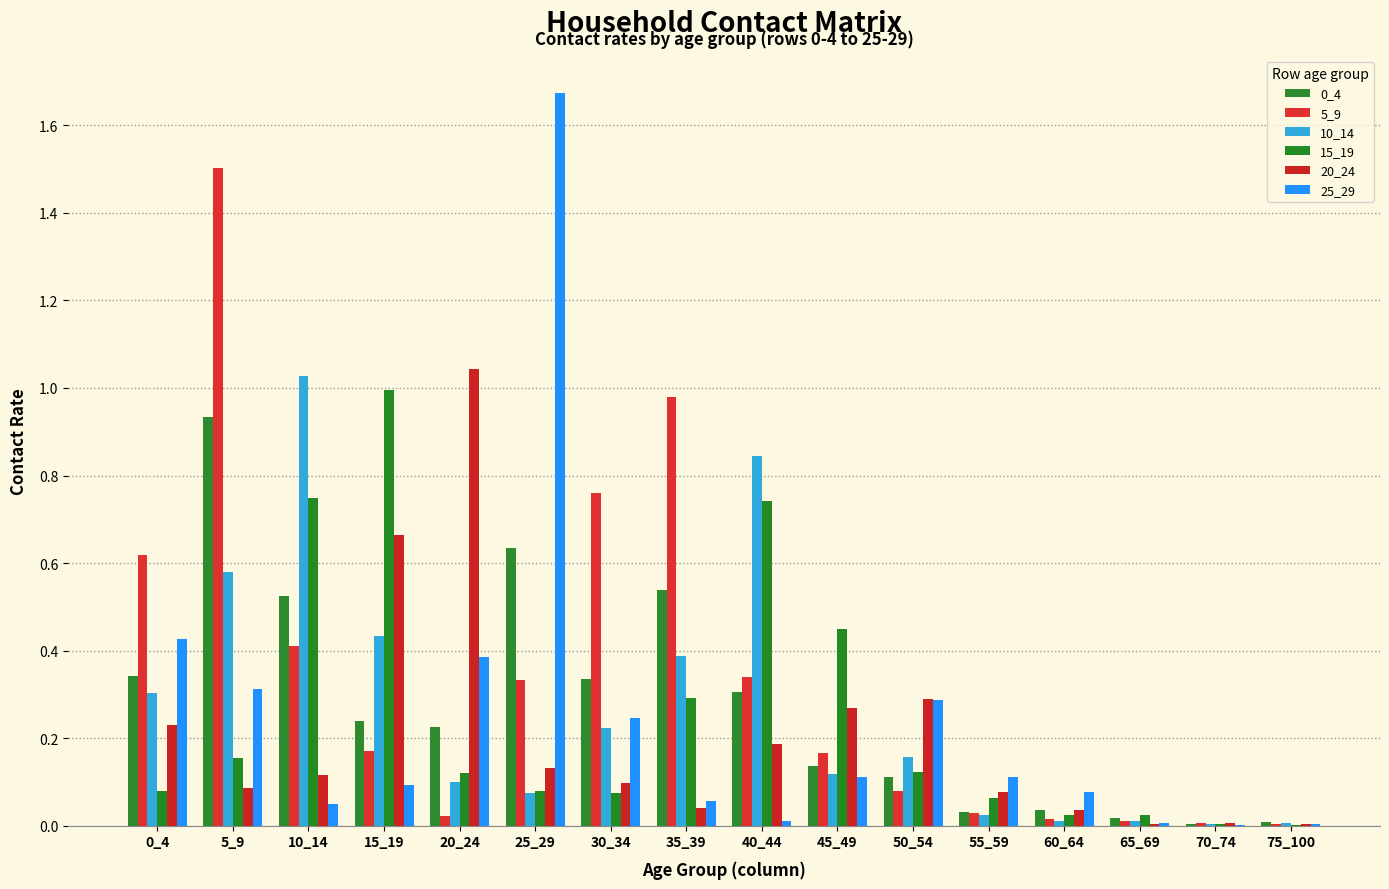

At 15_19, list the series in order from largest to smallest.

15_19, 20_24, 10_14, 0_4, 5_9, 25_29